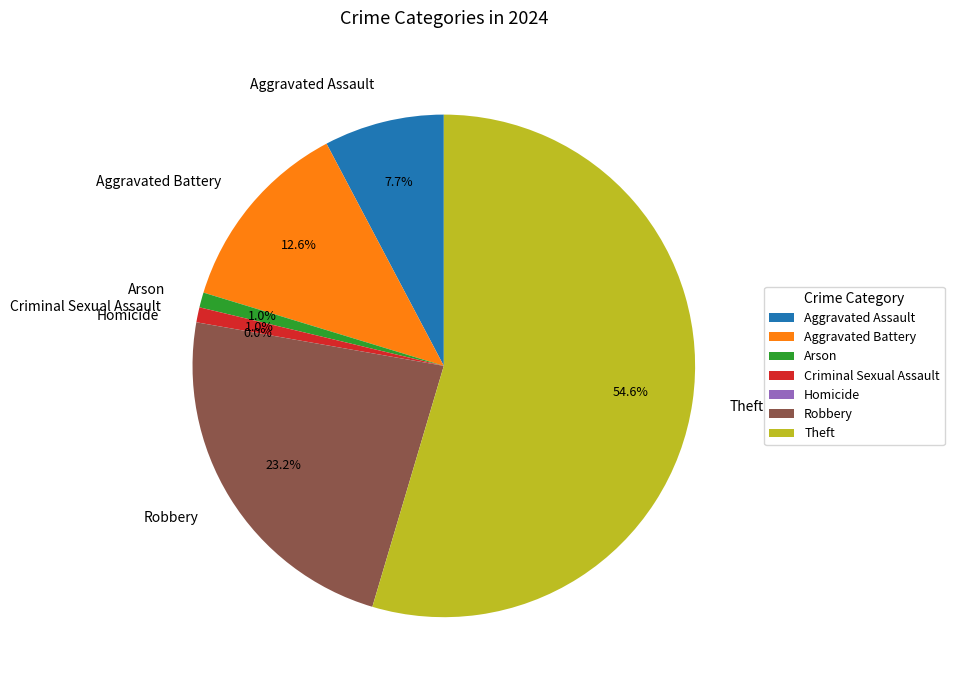

Which category has the biggest portion of the pie?

Theft